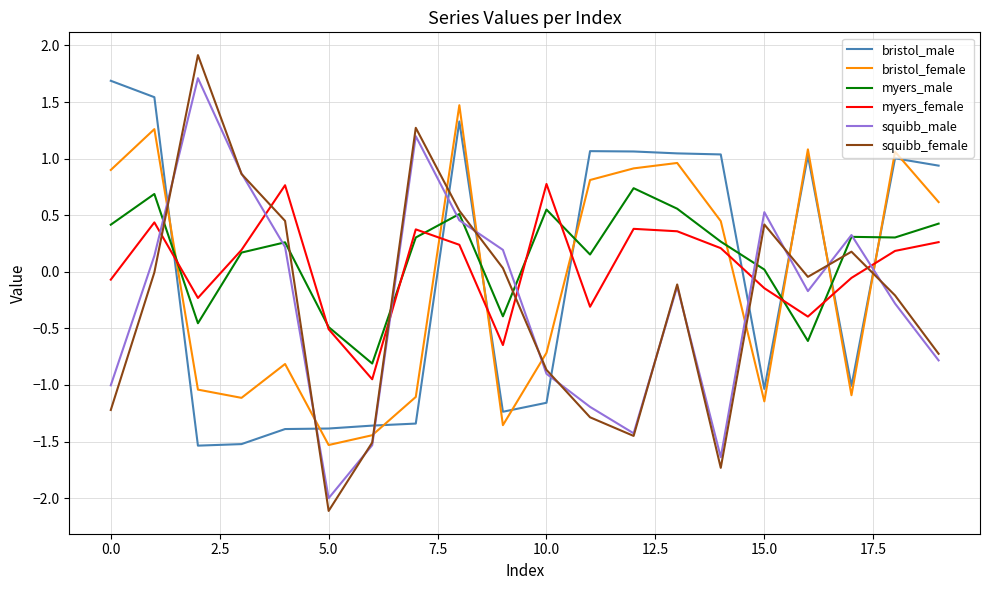

Which series has the largest range (max minus min)?

squibb_female